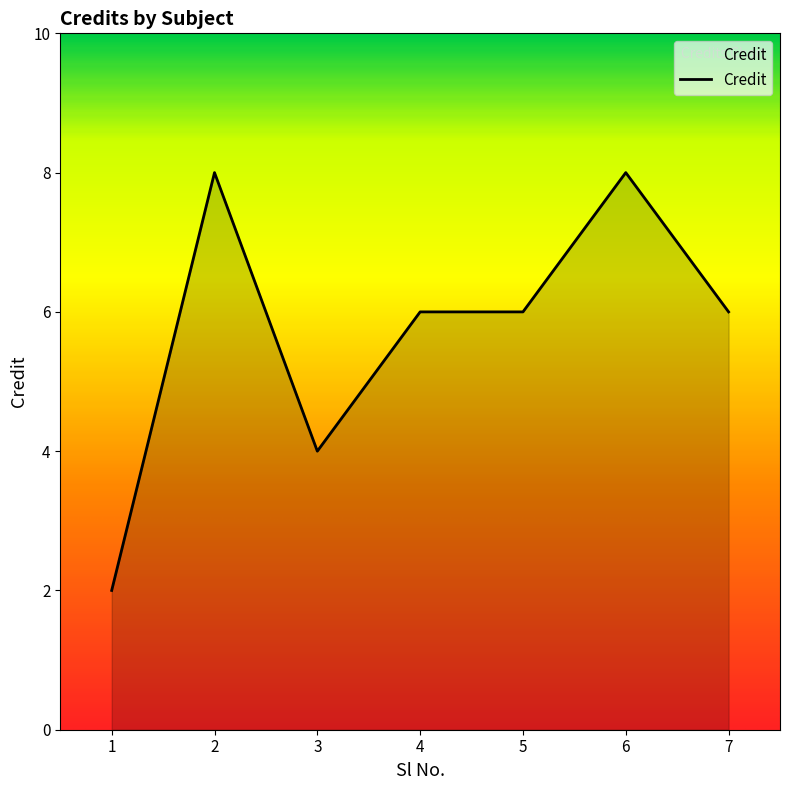

What is the sum of all values?

40